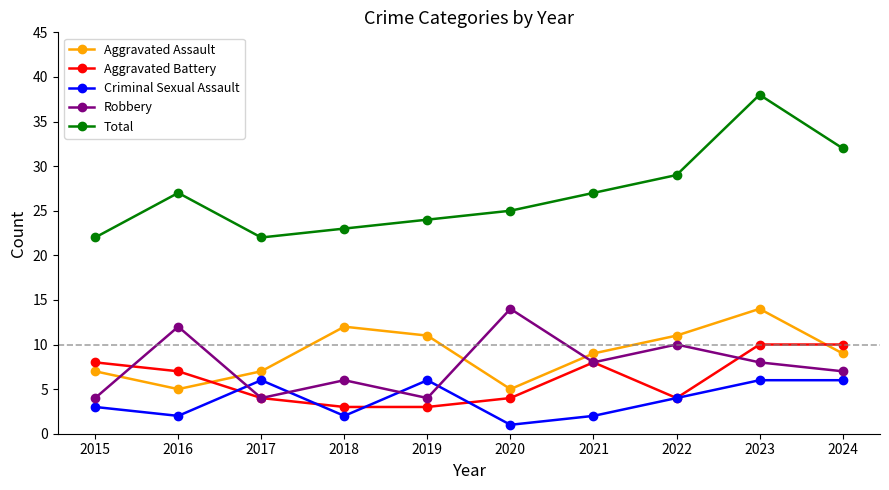

Reading left to right, transcribe all the data shown in this chart.

Aggravated Assault: 7	5	7	12	11	5	9	11	14	9
Aggravated Battery: 8	7	4	3	3	4	8	4	10	10
Criminal Sexual Assault: 3	2	6	2	6	1	2	4	6	6
Robbery: 4	12	4	6	4	14	8	10	8	7
Total: 22	27	22	23	24	25	27	29	38	32